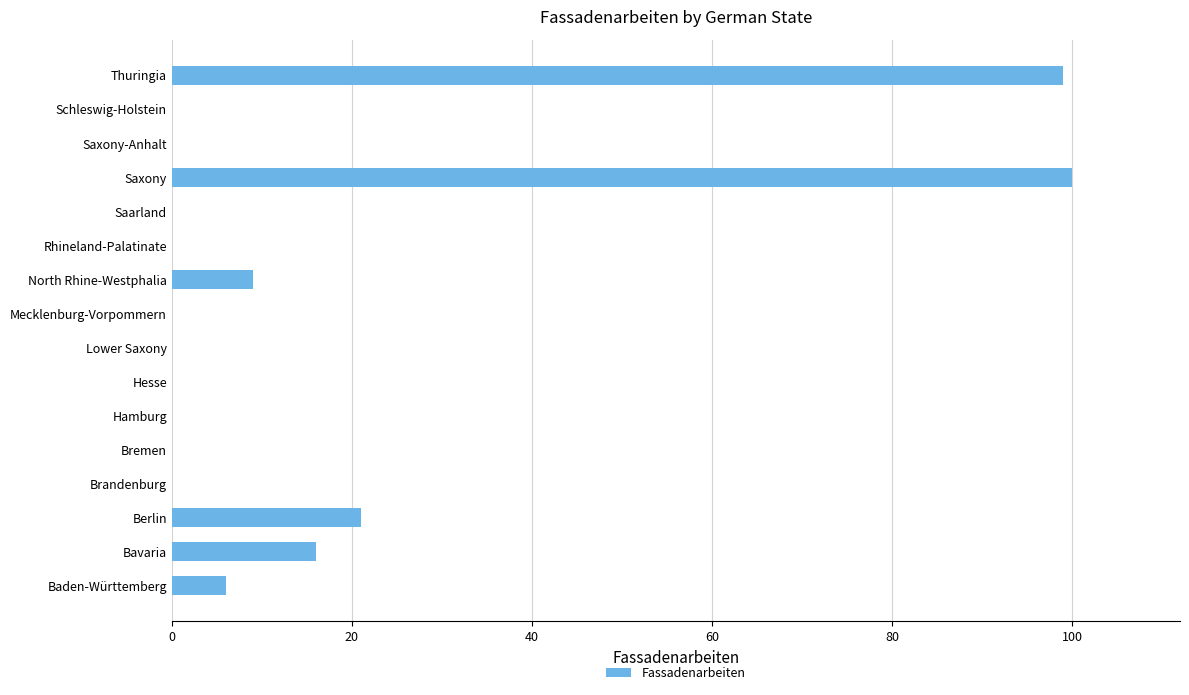

True or false: the data shows 57 at Hesse.

False